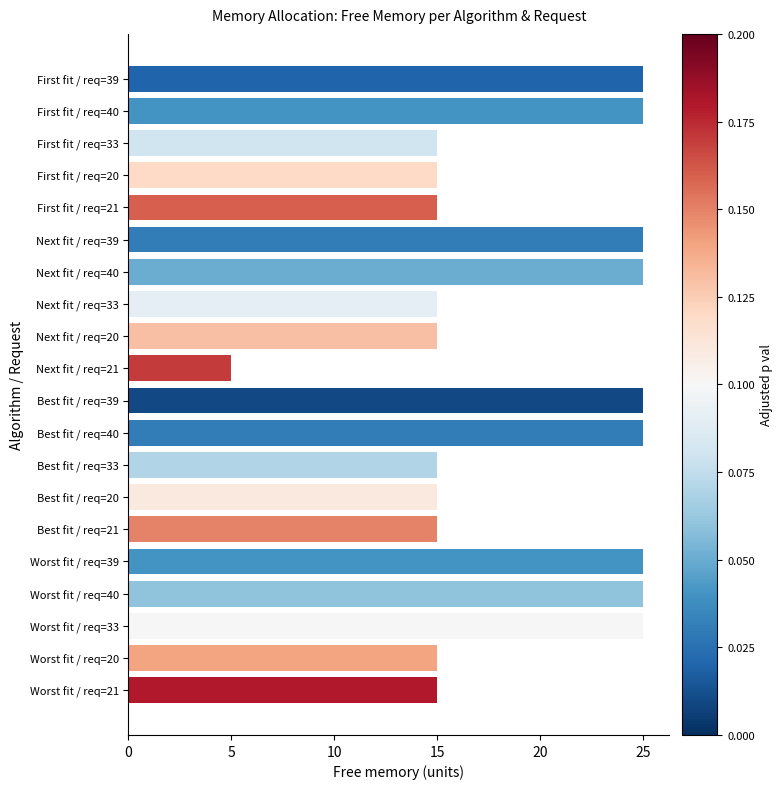

What is the average value?

19